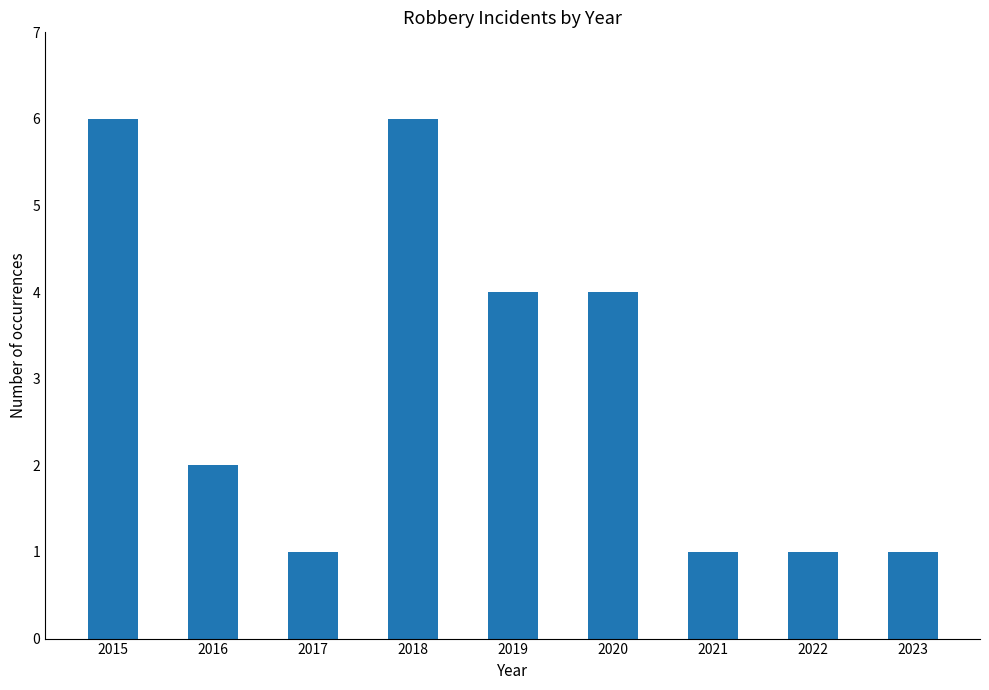

What is the value of the 1st bar from the left?

6